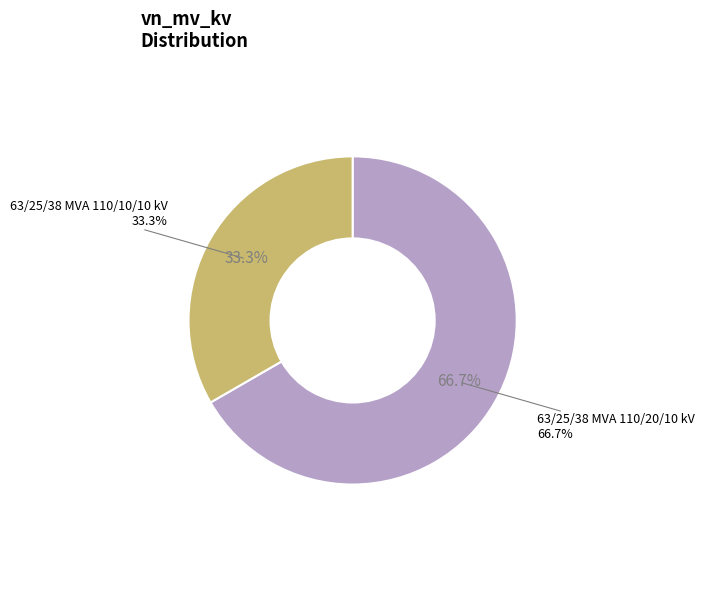

What portion of the pie excludes 63/25/38 MVA 110/20/10 kV?

33.3%